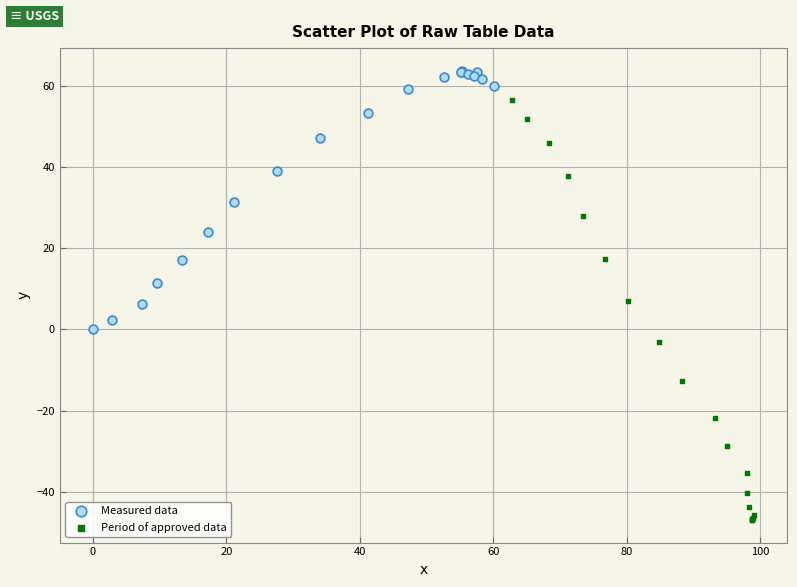

Which series reaches the minimum Y coordinate?

Period of approved data